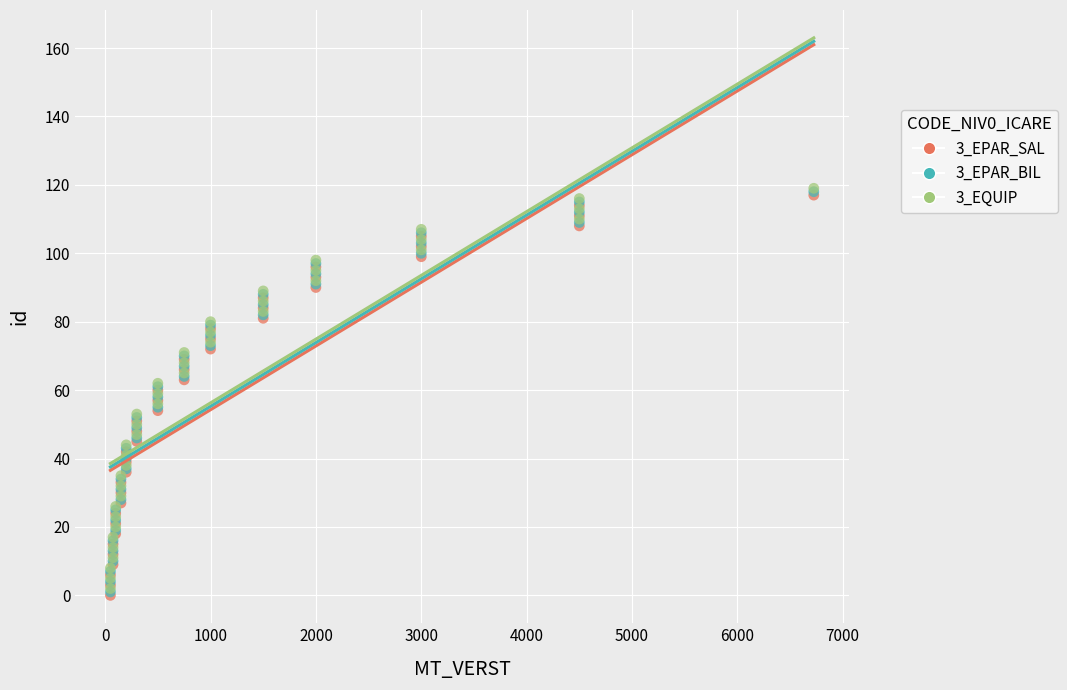

What are all the series names shown in the legend?

3_EPAR_SAL, 3_EPAR_BIL, 3_EQUIP